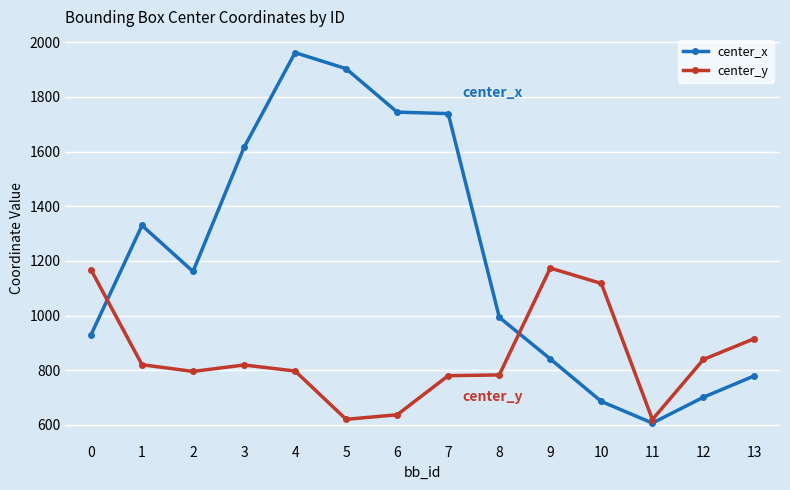

Rank the series by their maximum value, from highest to lowest.

center_x, center_y